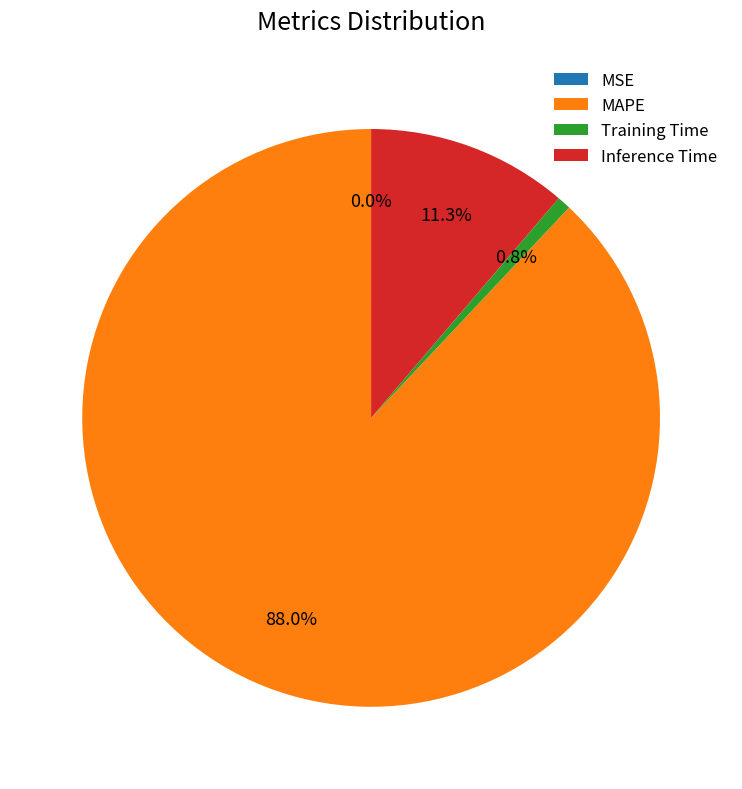

How much of the chart is everything except Inference Time?

88.7%